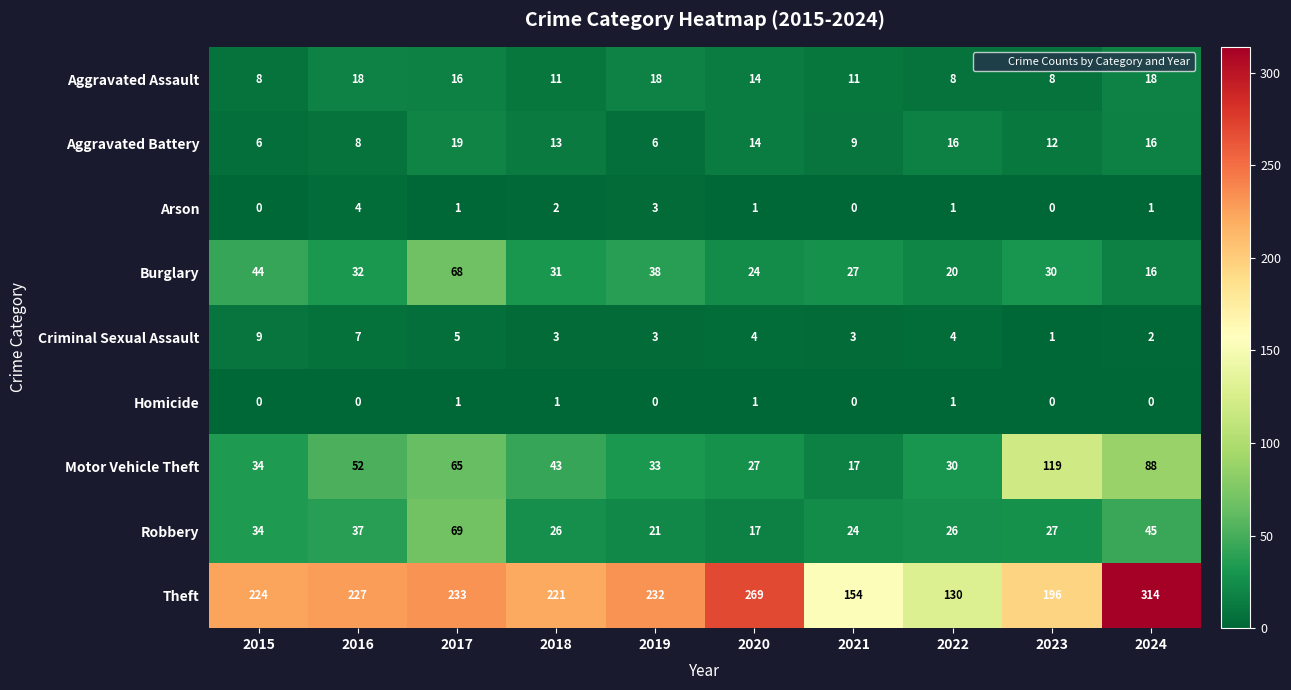

At how many categories does at least one series exceed 78?

10